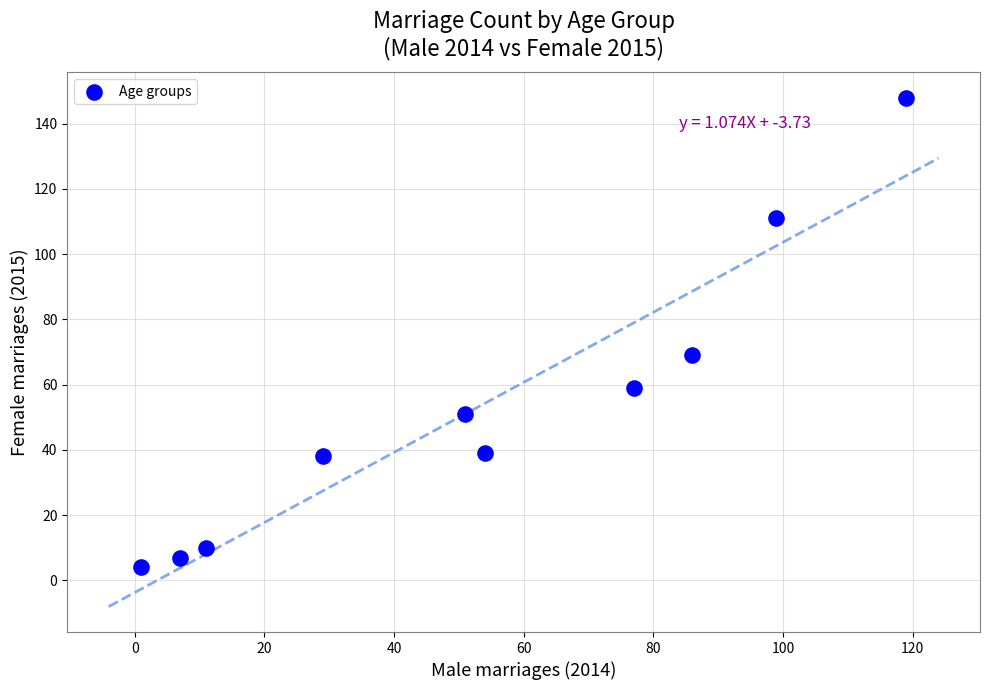

What Y value in the scatter plot is closest to 76?

69